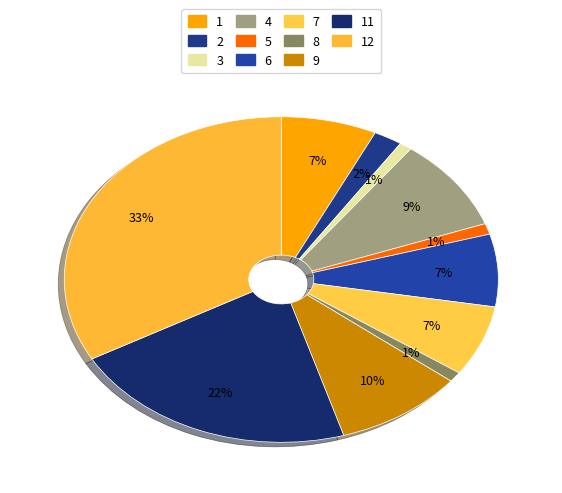

Rank the categories by value from lowest to highest.

3, 8, 5, 2, 7, 1, 6, 4, 9, 11, 12